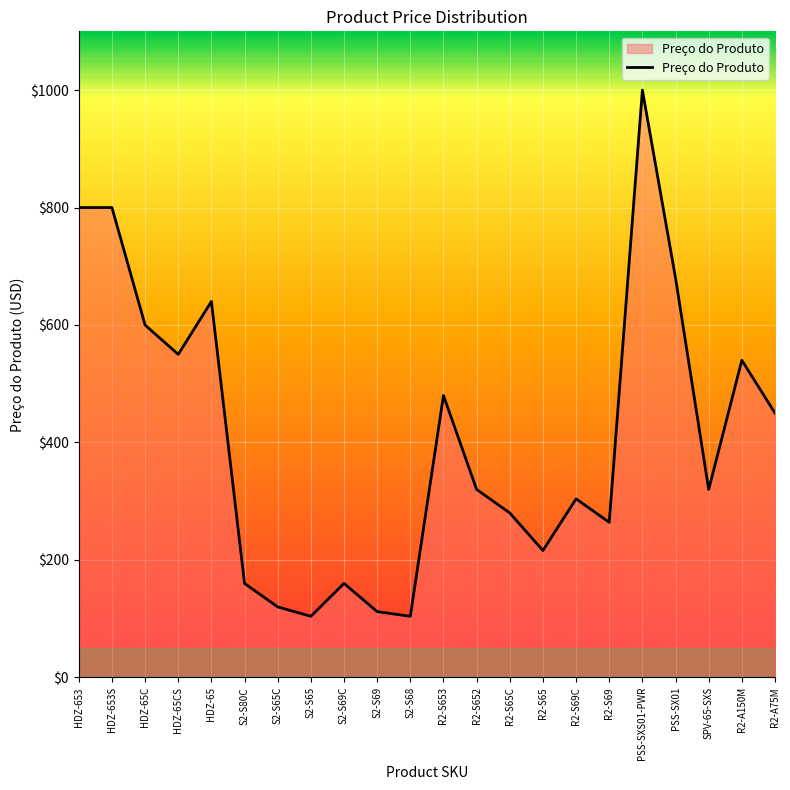

What is the sum of the values at S2-S80C and HDZ-653S?

959.9